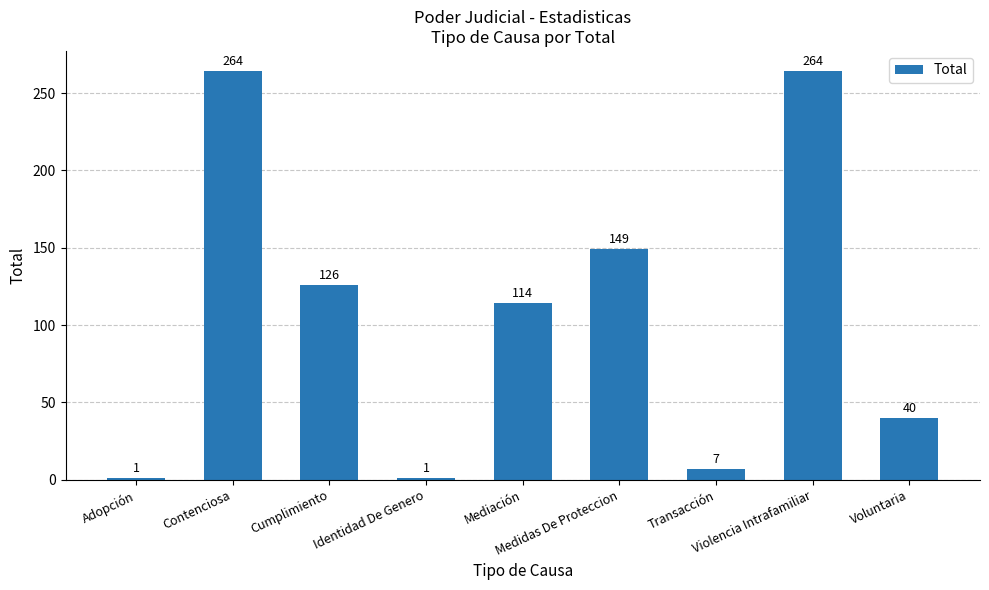

The value at Mediación is 114. True or false?

True